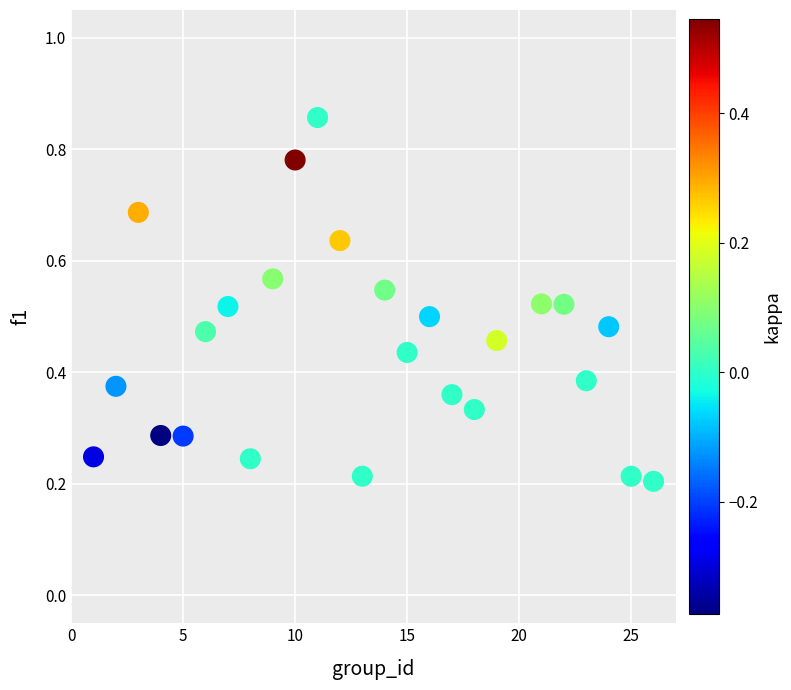

What is the range of X values (max minus min)?

25.0